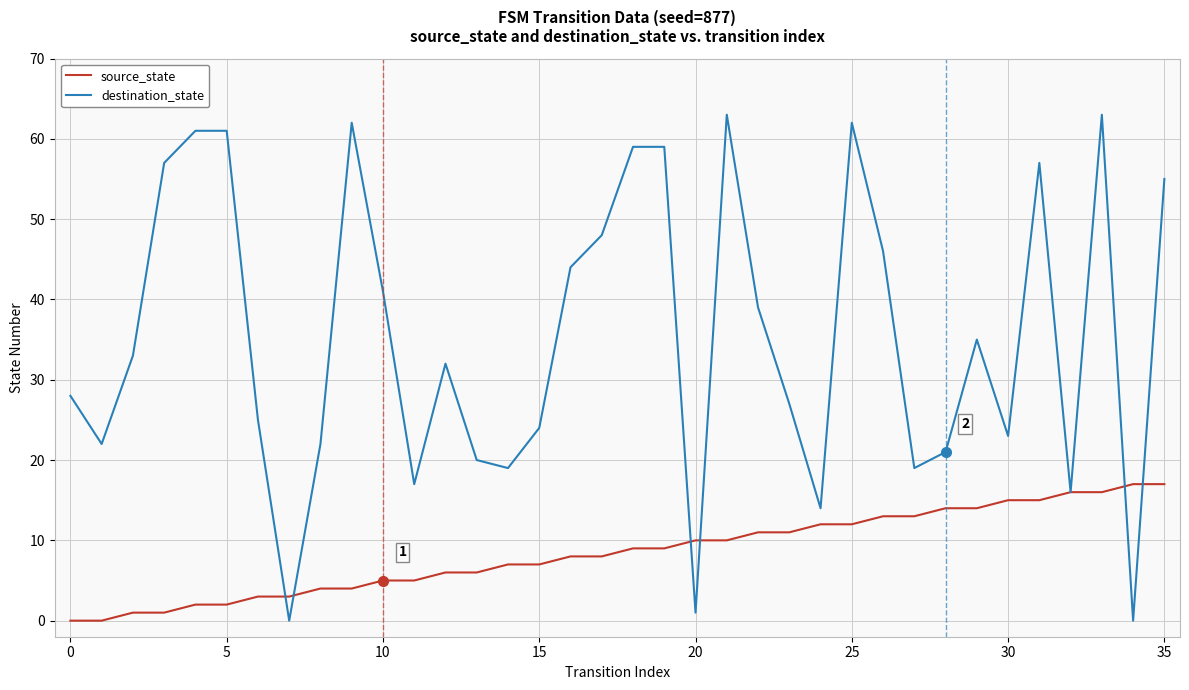

Rank the series by their maximum value, from highest to lowest.

destination_state, source_state